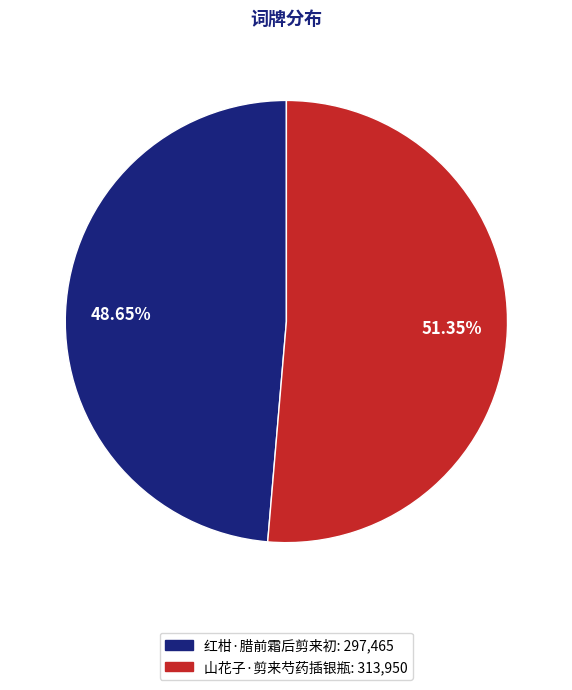

What is the ratio of the value at 红柑·腊前霜后剪来初 to the value at 山花子·剪来芍药插银瓶?

0.9